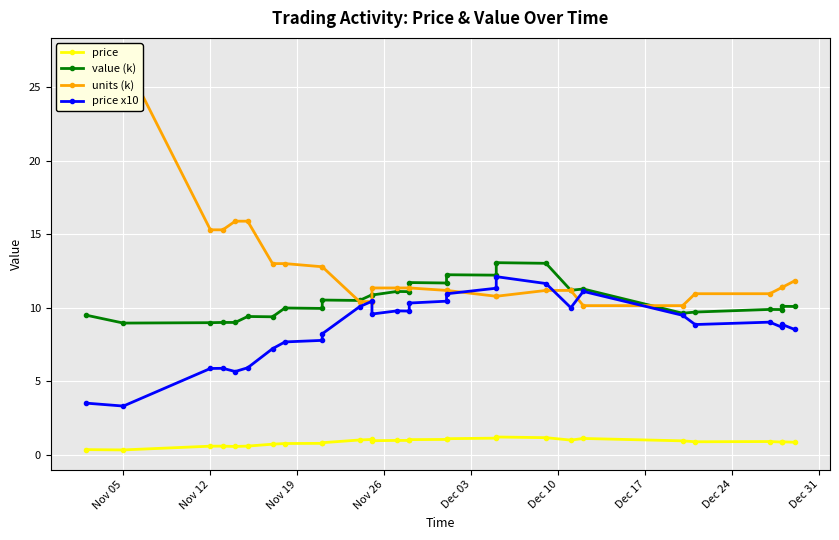

How many lines are shown in the chart?

4